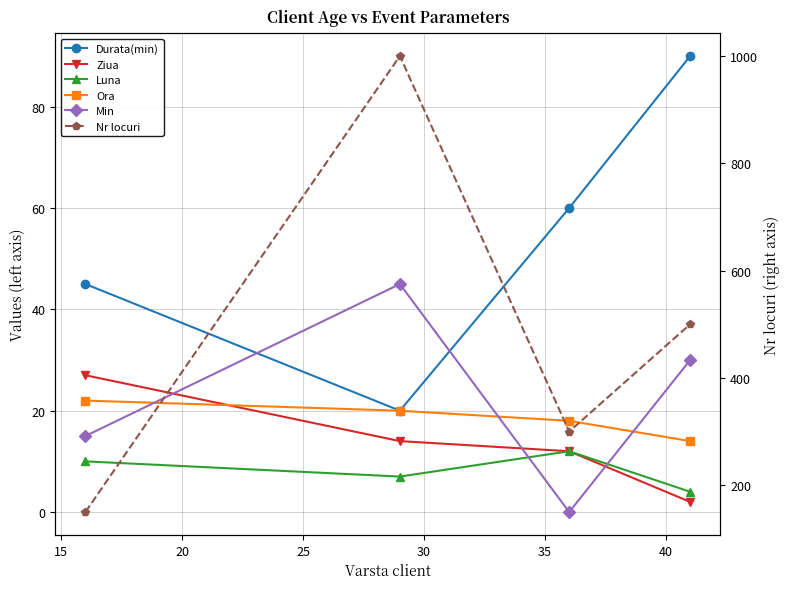

Is this an area chart (filled region under the line)?

No